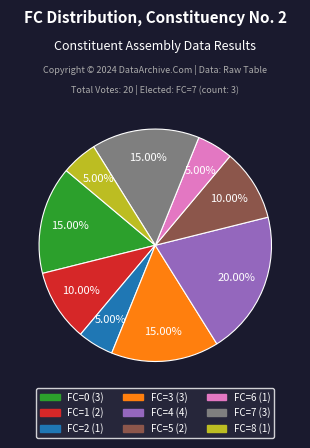

Is there any slice that represents more than half of the pie?

No